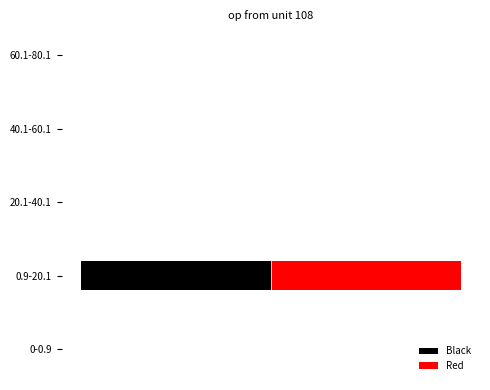

Between 20.1-40.1 and 60.1-80.1, which series saw the biggest shift?

Black